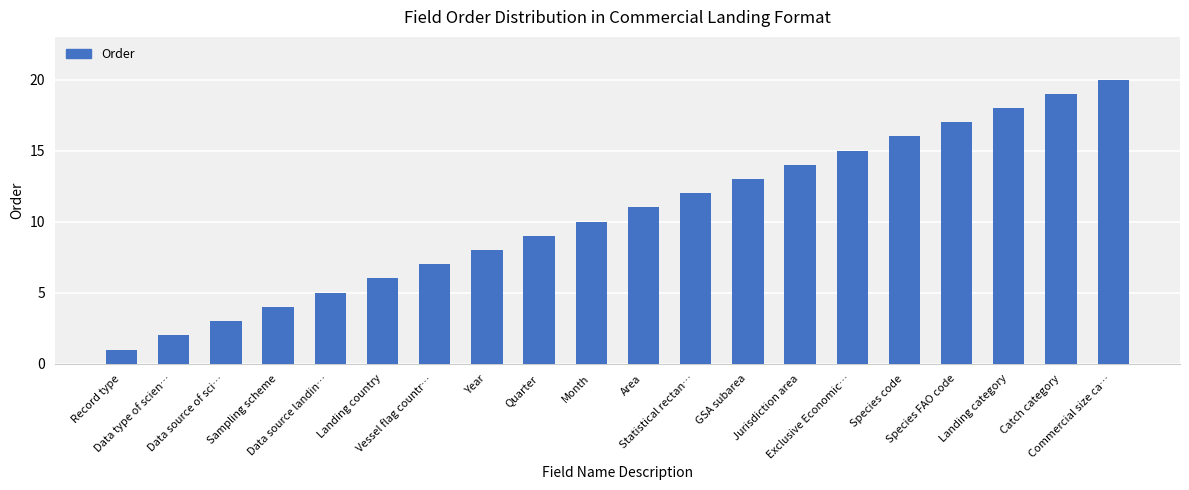

How many categories are shown in the chart?

20